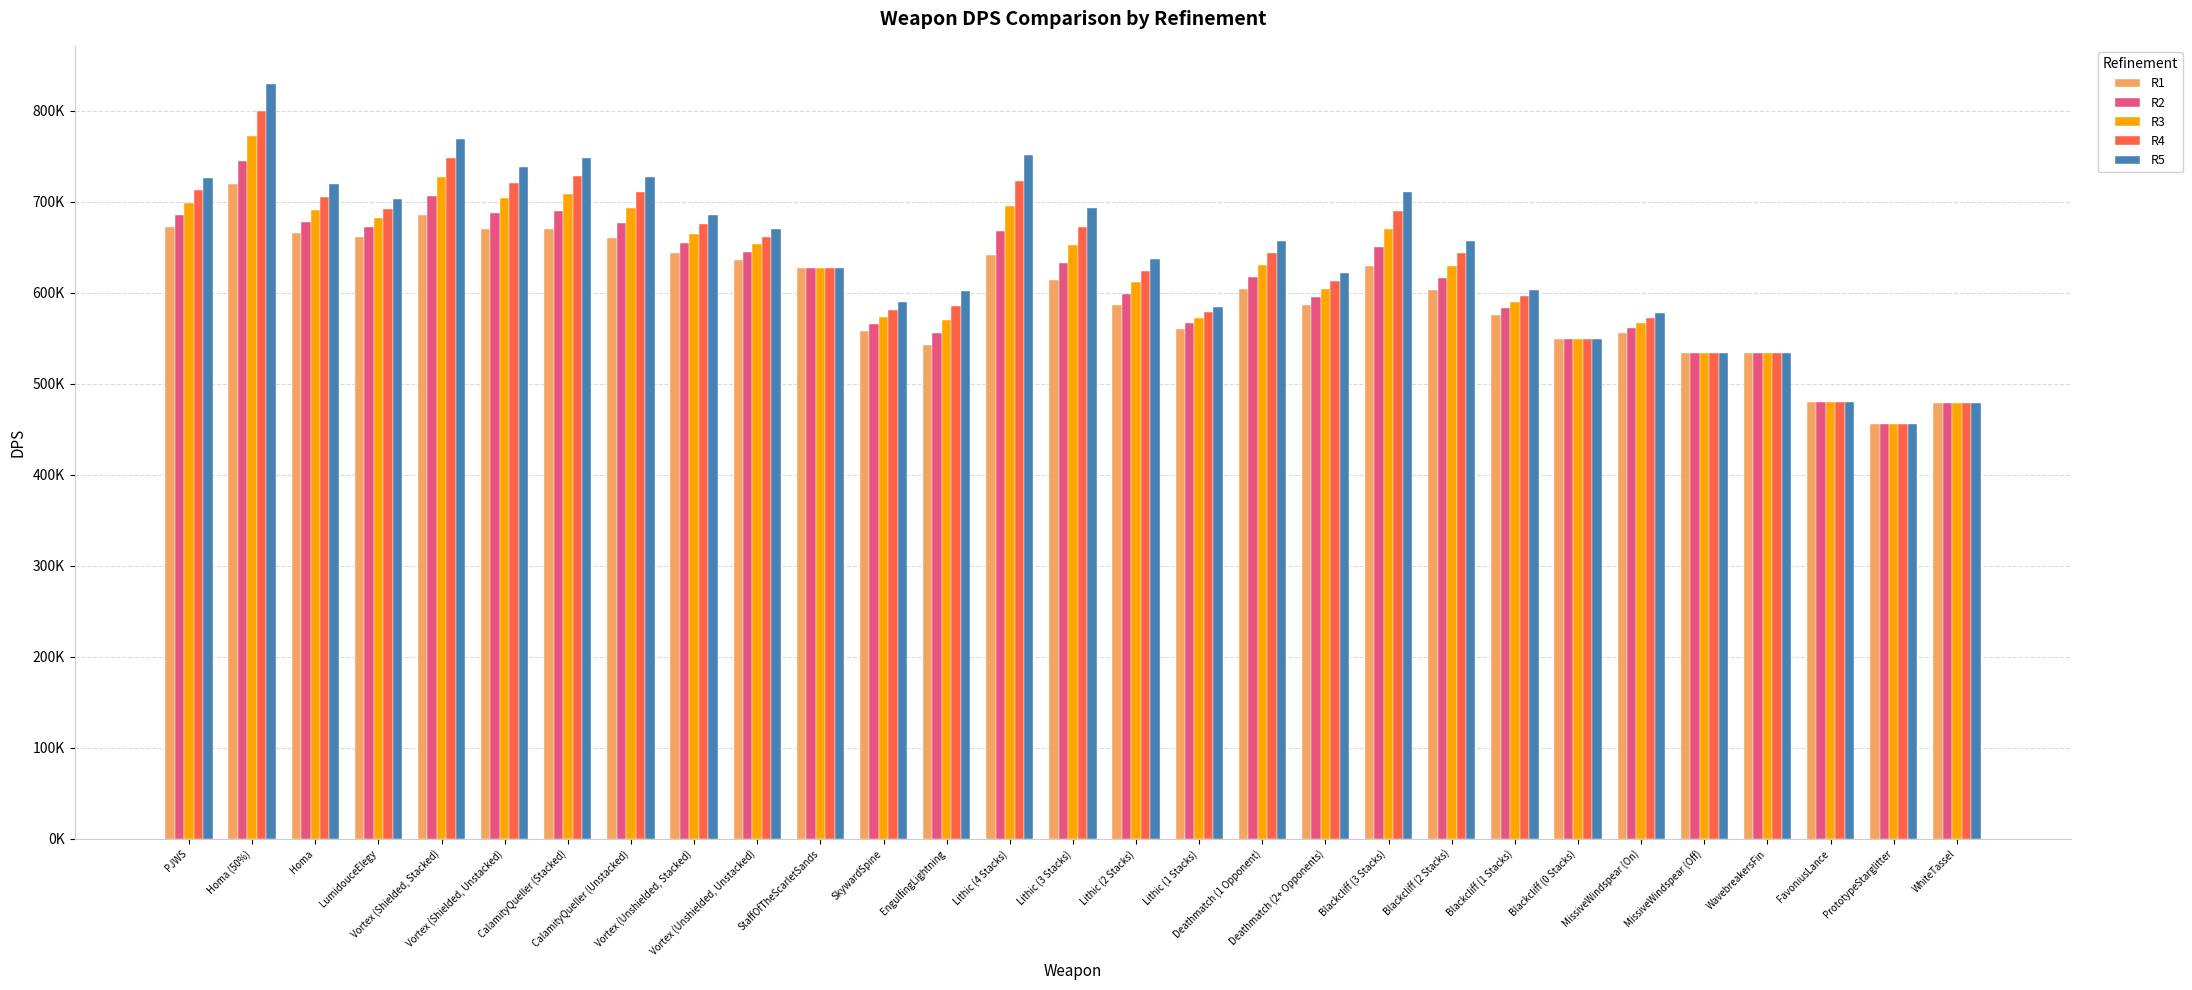

At which label does R1 reach its peak?

Homa (50%)